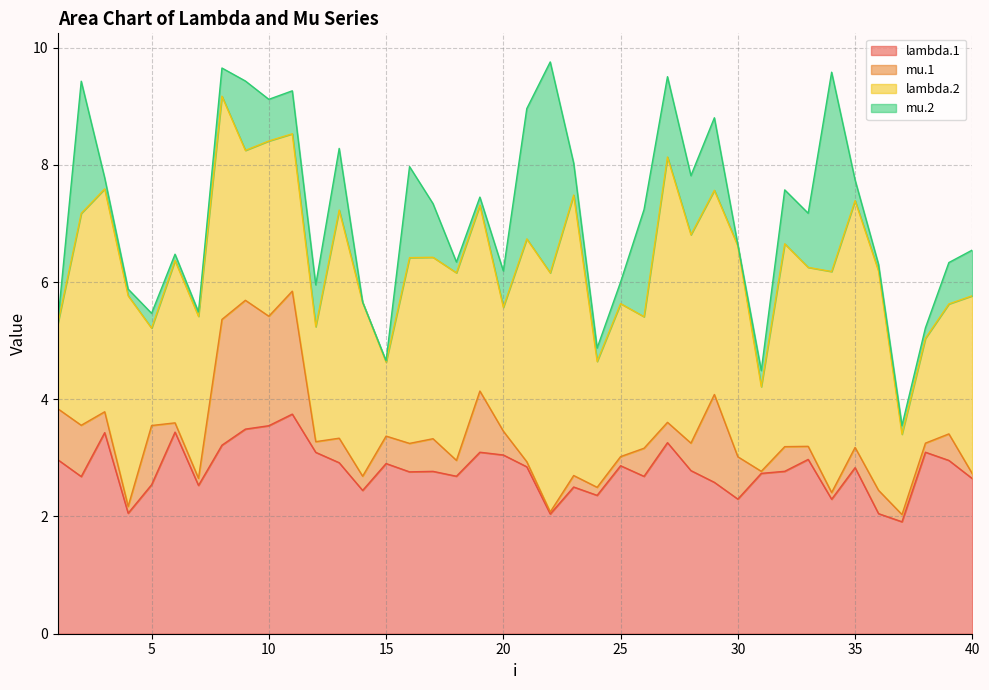

Reading left to right, extract all data points from this chart.

lambda.1: 3.0	2.7	3.4	2.1	2.5	3.4	2.5	3.2	3.5	3.5	3.7	3.1	2.9	2.4	2.9	2.8	2.8	2.7	3.1	3.0	2.8	2.0	2.5	2.4	2.9	2.7	3.3	2.8	2.6	2.3	2.7	2.8	3.0	2.3	2.8	2.0	1.9	3.1	3.0	2.6
mu.1: 0.9	0.9	0.4	0.1	1.0	0.2	0.1	2.1	2.2	1.9	2.1	0.2	0.4	0.2	0.5	0.5	0.6	0.3	1.0	0.4	0.1	0.0	0.2	0.1	0.2	0.5	0.3	0.5	1.5	0.7	0.0	0.4	0.2	0.1	0.3	0.4	0.1	0.2	0.5	0.1
lambda.2: 1.4	3.6	3.8	3.6	1.7	2.8	2.8	3.8	2.6	3.0	2.7	2.0	3.9	3.0	1.3	3.2	3.1	3.2	3.2	2.1	3.8	4.1	4.8	2.1	2.6	2.2	4.5	3.6	3.5	3.6	1.4	3.5	3.1	3.8	4.2	3.7	1.4	1.8	2.2	3.0
mu.2: 0.0	2.3	0.2	0.1	0.3	0.1	0.1	0.5	1.2	0.7	0.7	0.7	1.1	0.0	0.0	1.6	0.9	0.2	0.1	0.6	2.2	3.6	0.5	0.2	0.4	1.8	1.4	1.0	1.2	0.0	0.3	0.9	0.9	3.4	0.4	0.1	0.1	0.2	0.7	0.8